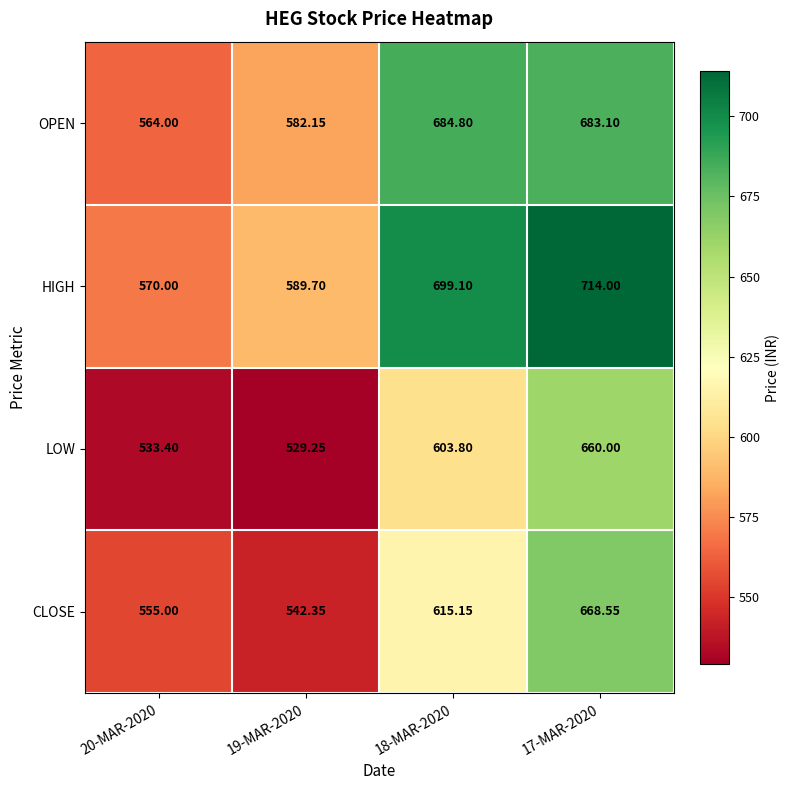

At 19-MAR-2020, list the series in order from smallest to largest.

LOW, CLOSE, OPEN, HIGH